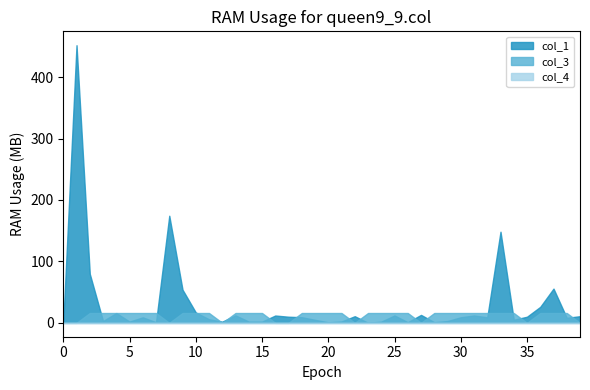

At which category is the sum across all series the highest?

1